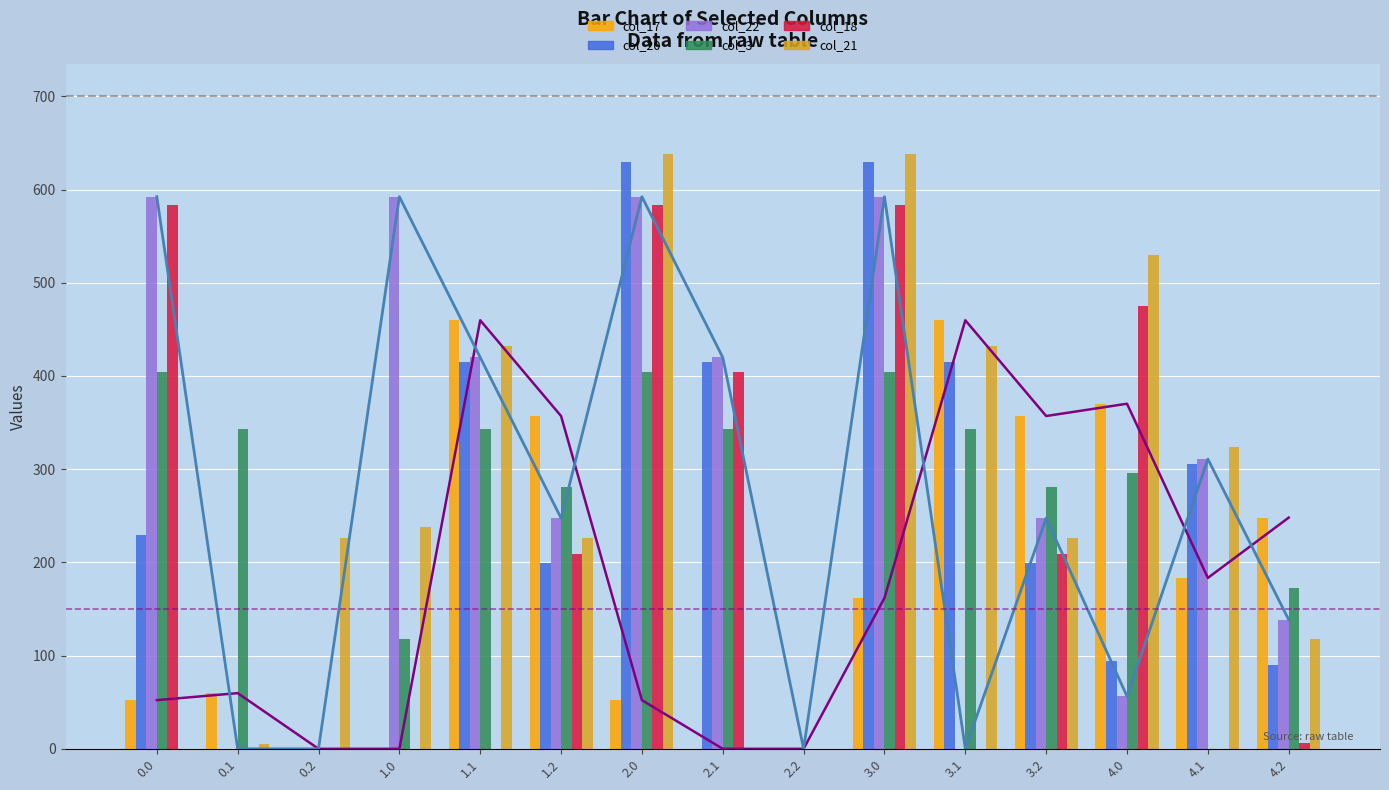

How many series are shown in this chart?

6